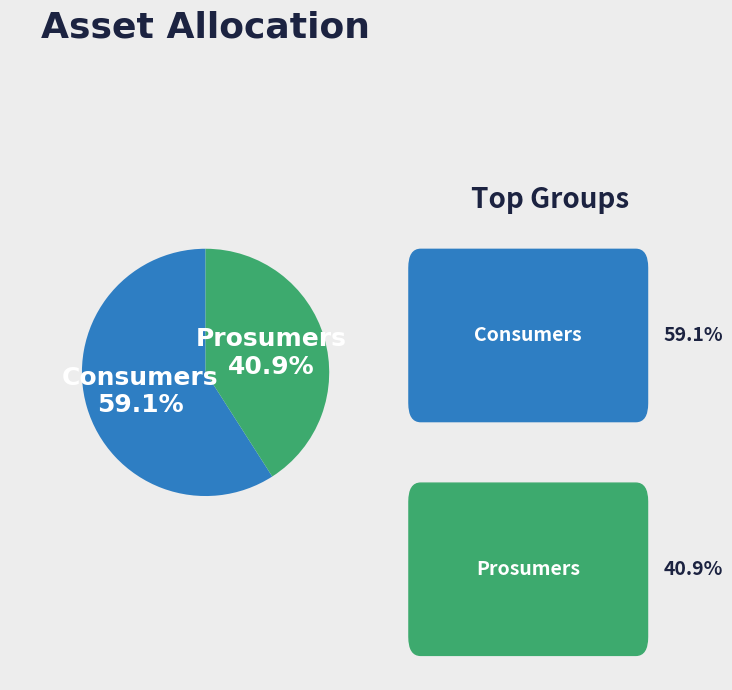

Which has a higher value, Consumers or Prosumers?

Consumers